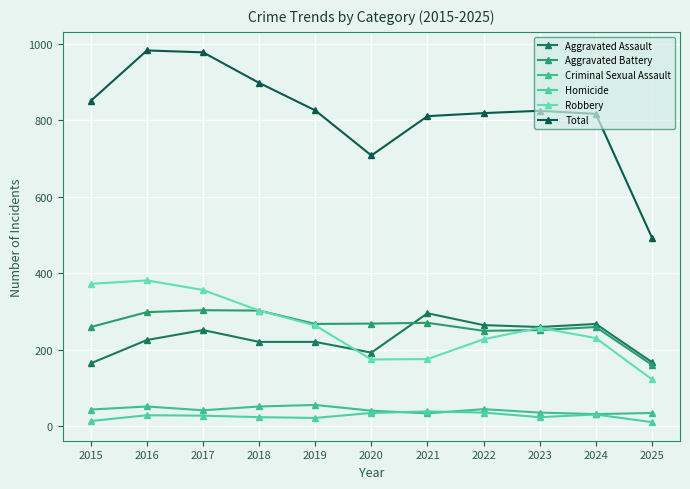

At which category does Total reach its first local peak?

2016